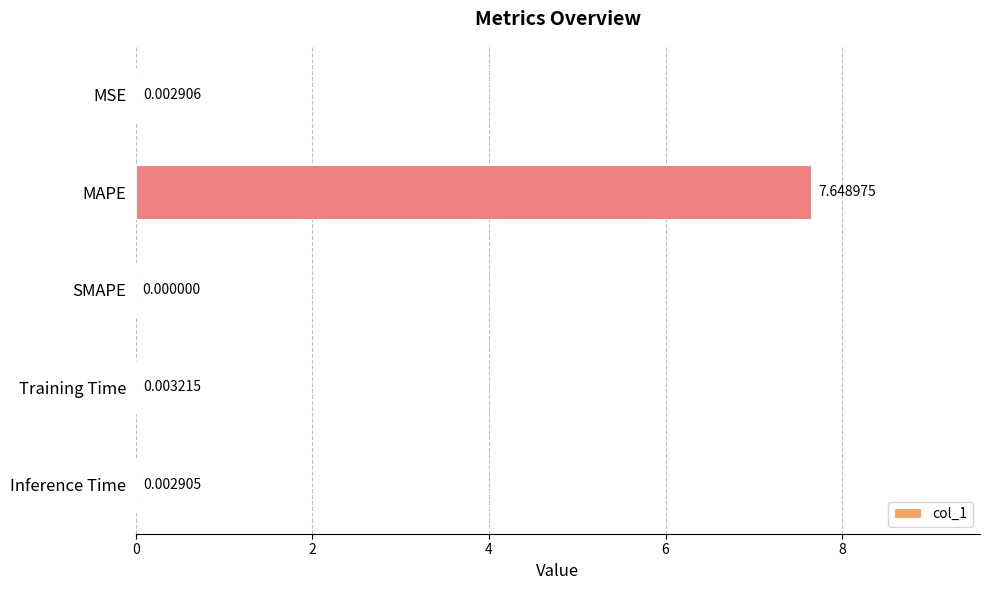

What is the sum of all values?

7.7